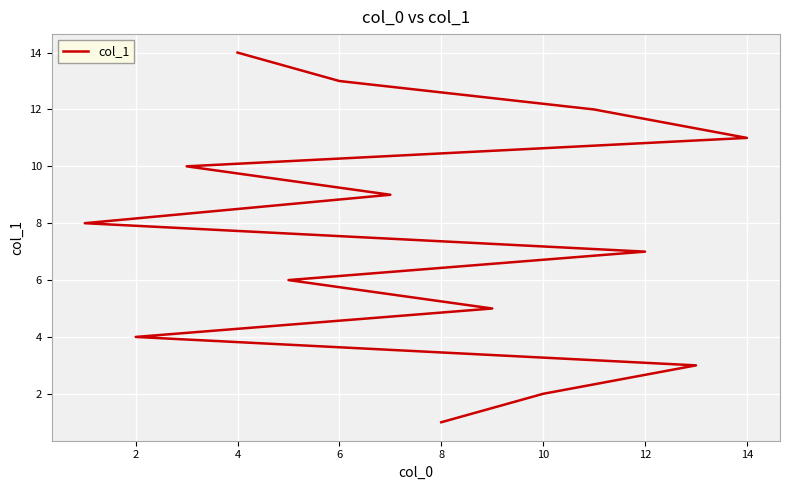

Does the chart display data point markers on the line(s)?

No